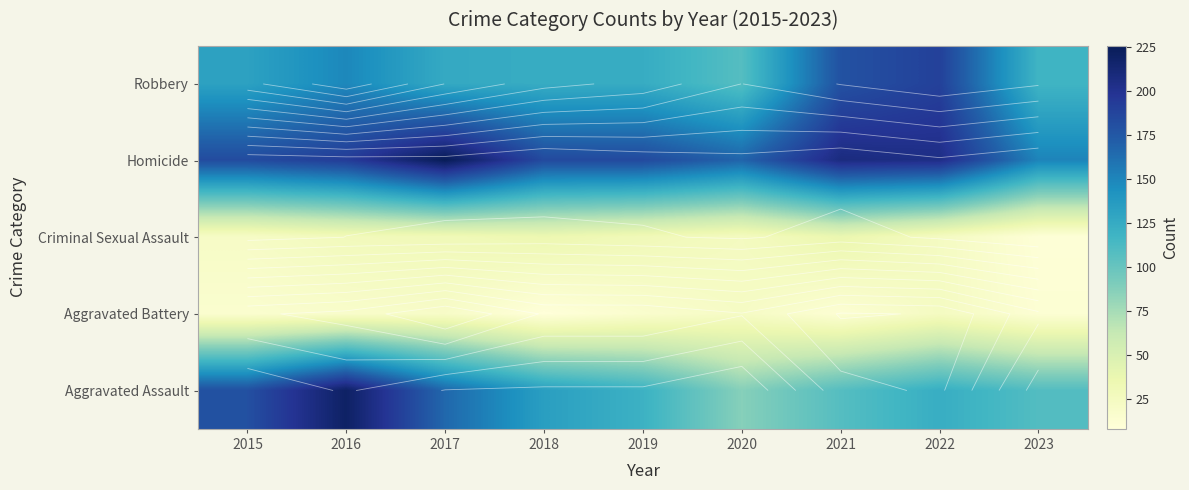

List the series in order of their peak value, lowest first.

Aggravated Battery, Criminal Sexual Assault, Robbery, Aggravated Assault, Homicide